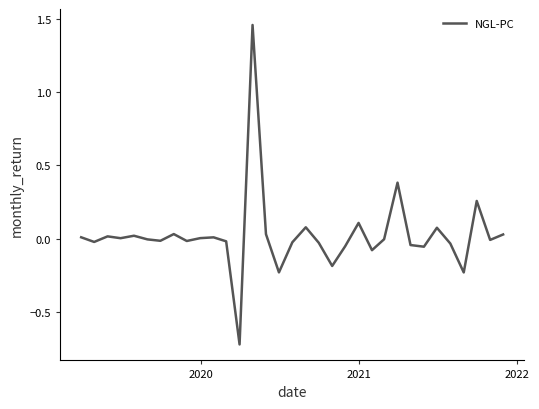

What is the minimum value shown in the chart?

-0.7